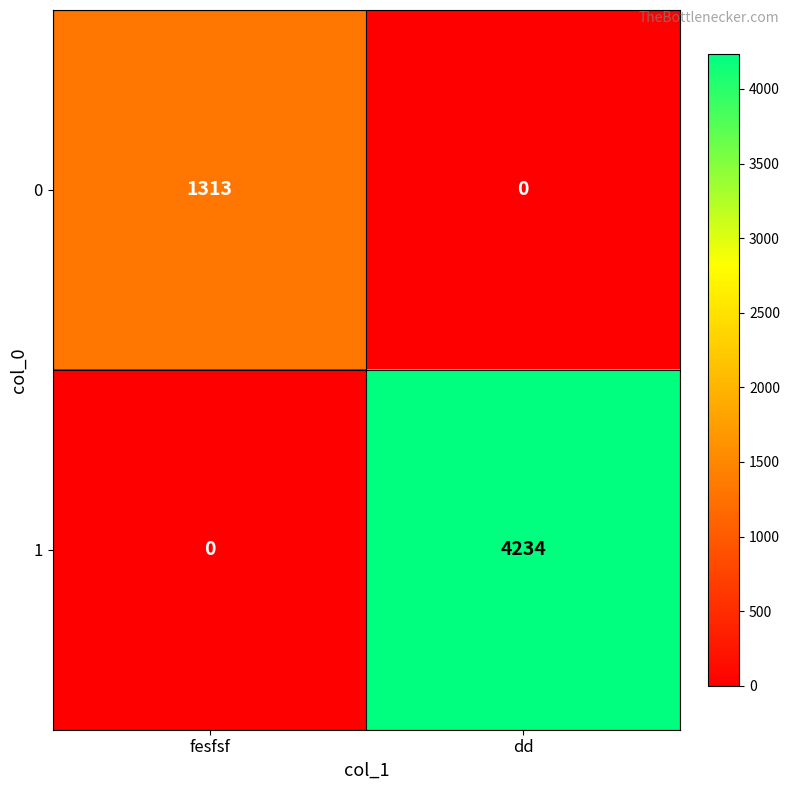

What is the sum of all 0 values?

1313